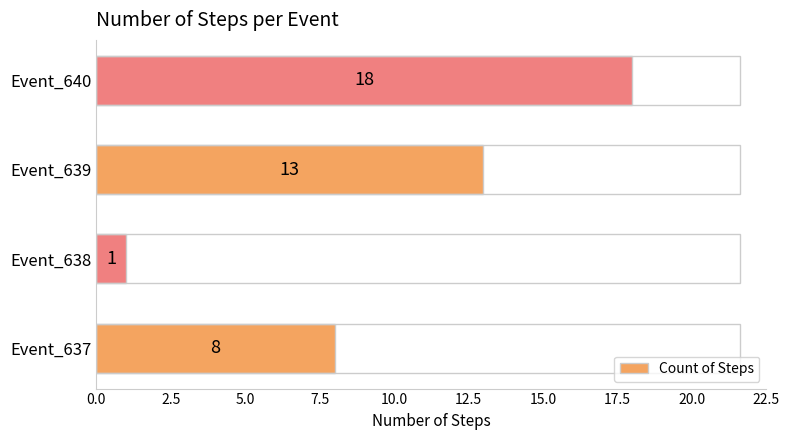

How many distinct data groups are displayed?

1